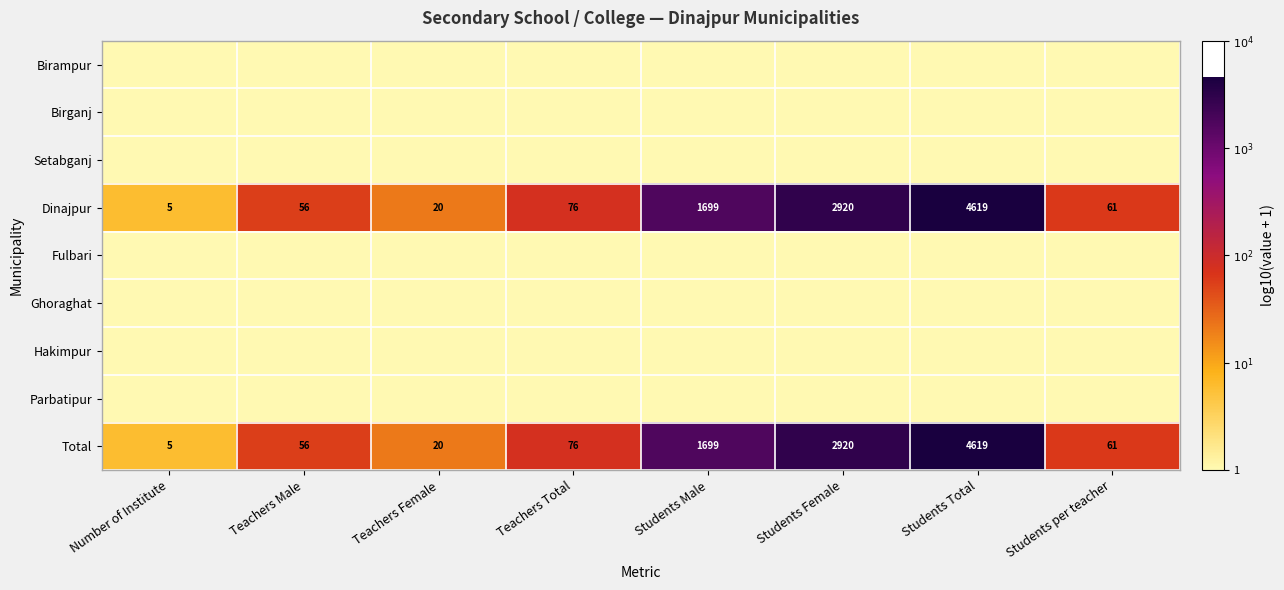

What is the lowest value of the Dinajpur series?

5